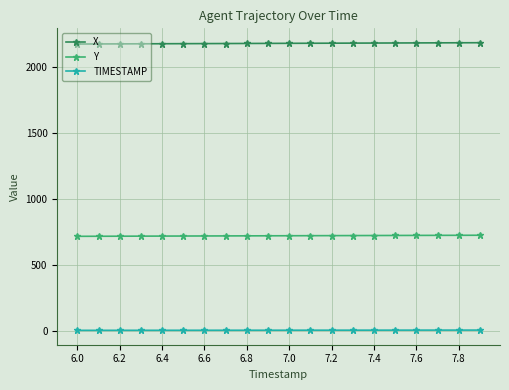

What is the average value of the Y series?

722.3